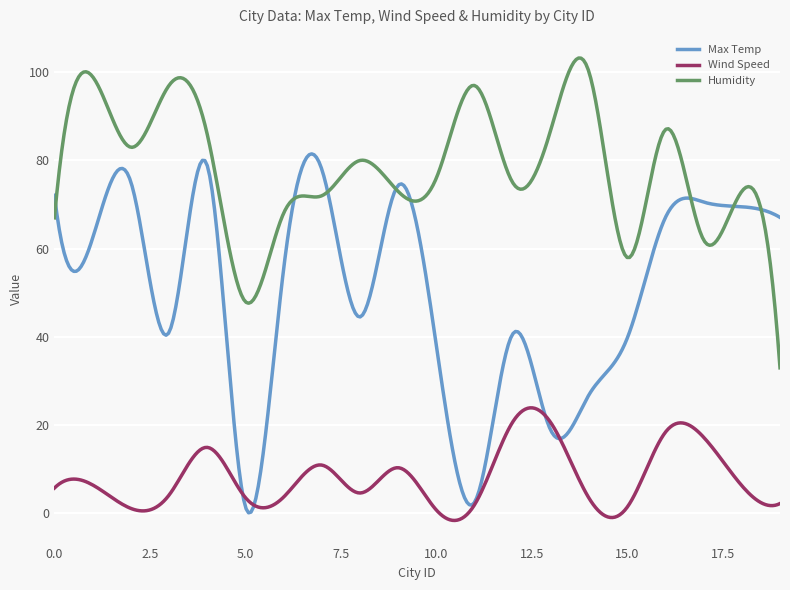

Which series has the largest total across all categories?

Humidity